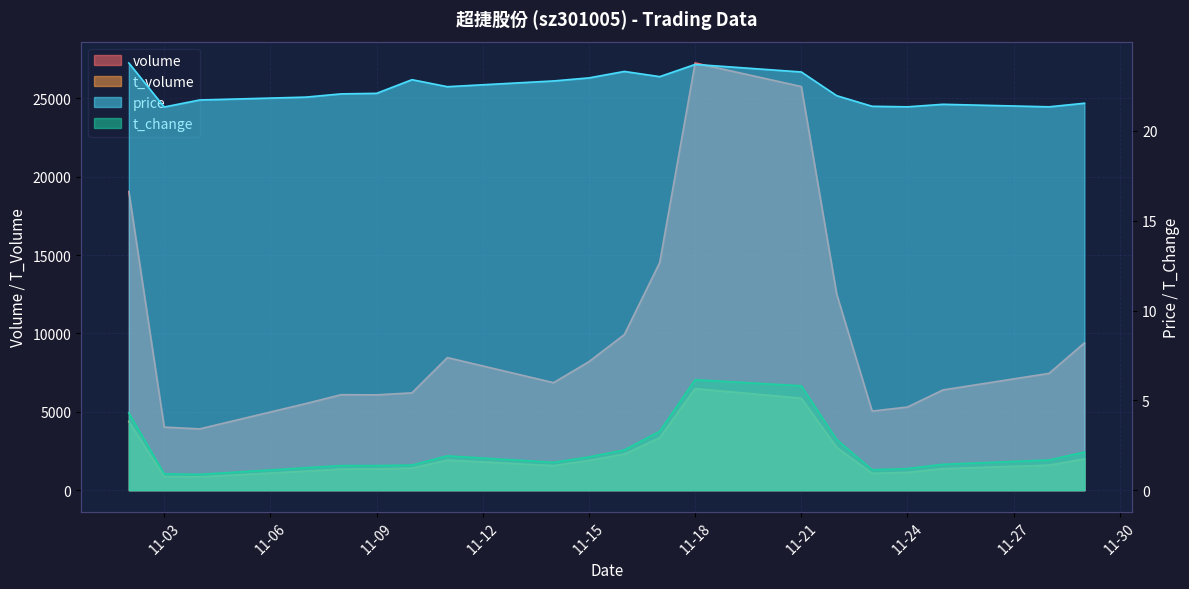

At which category does price reach its first local peak?

2022-11-10